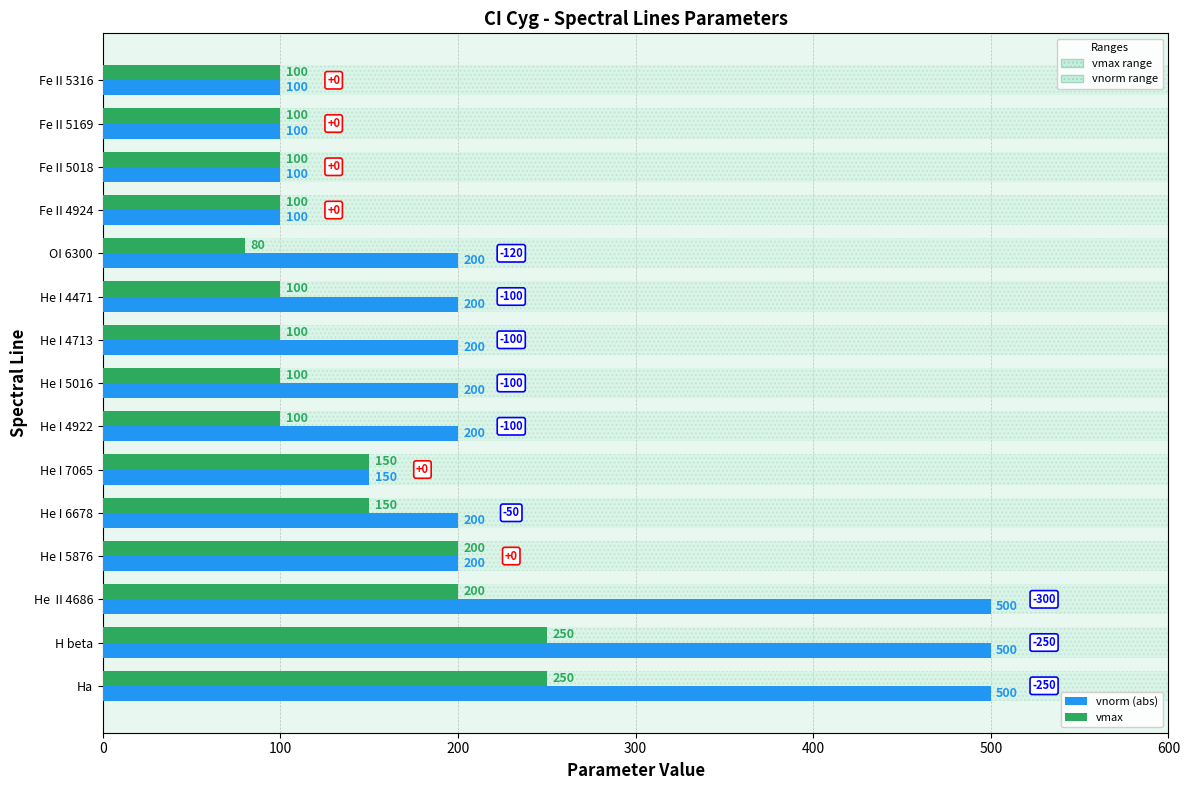

How many distinct data groups are displayed?

2